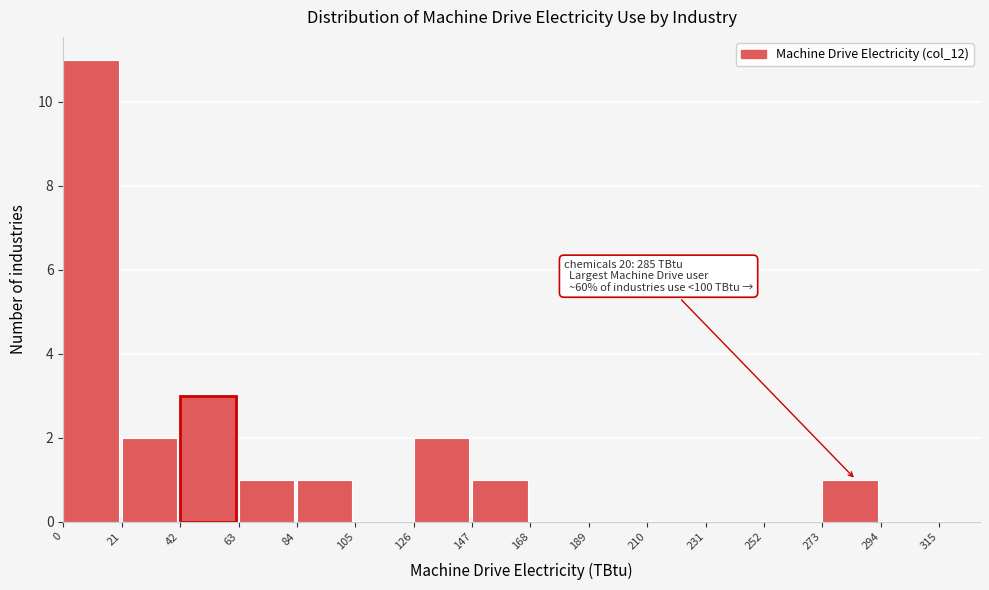

Which range on the x-axis has the tallest bar?

0 to 21